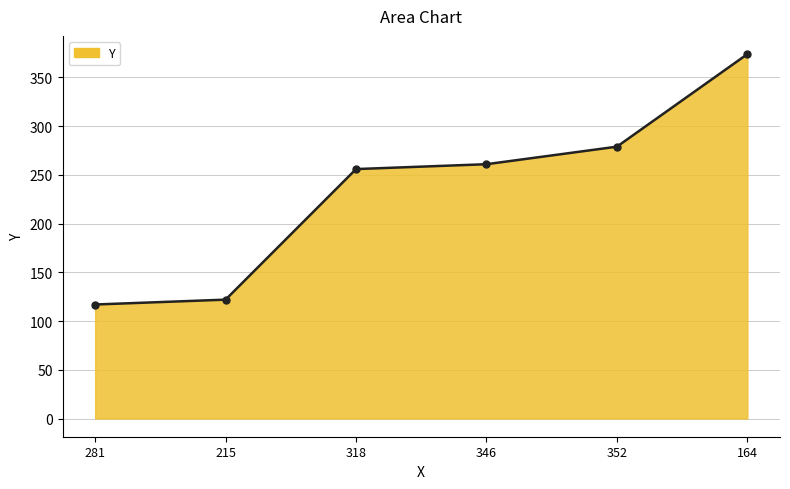

What is the difference between the second highest and minimum values?

162